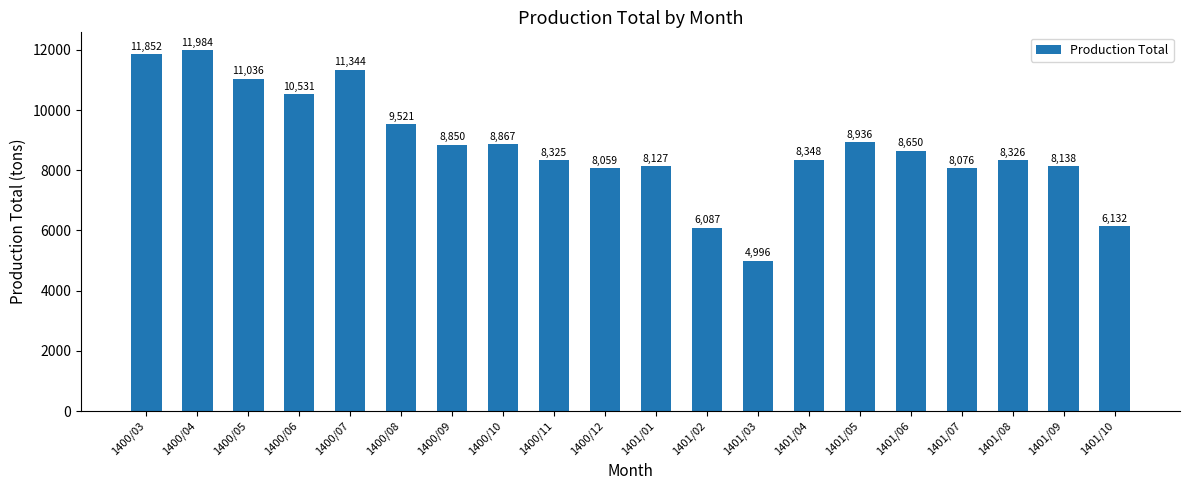

Are the bars horizontal?

No